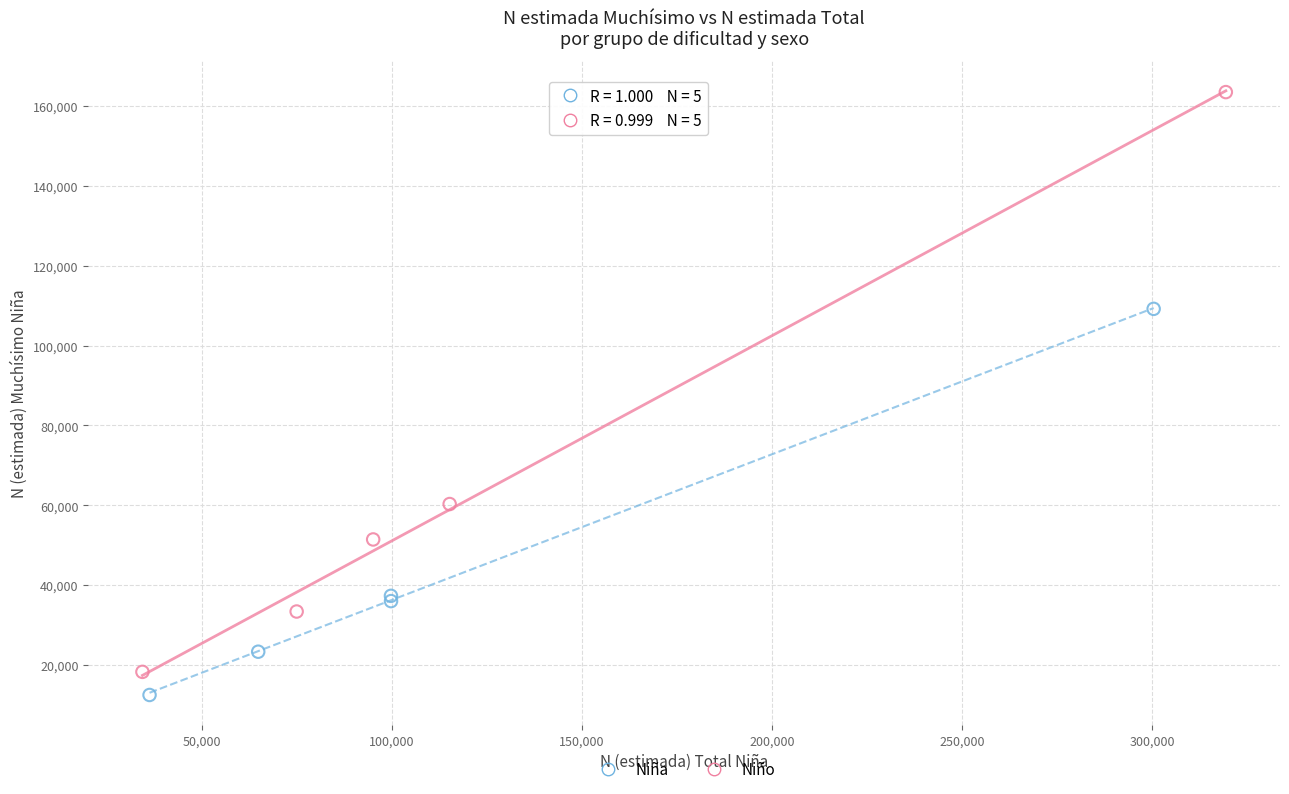

Which series reaches the maximum Y coordinate?

Niño